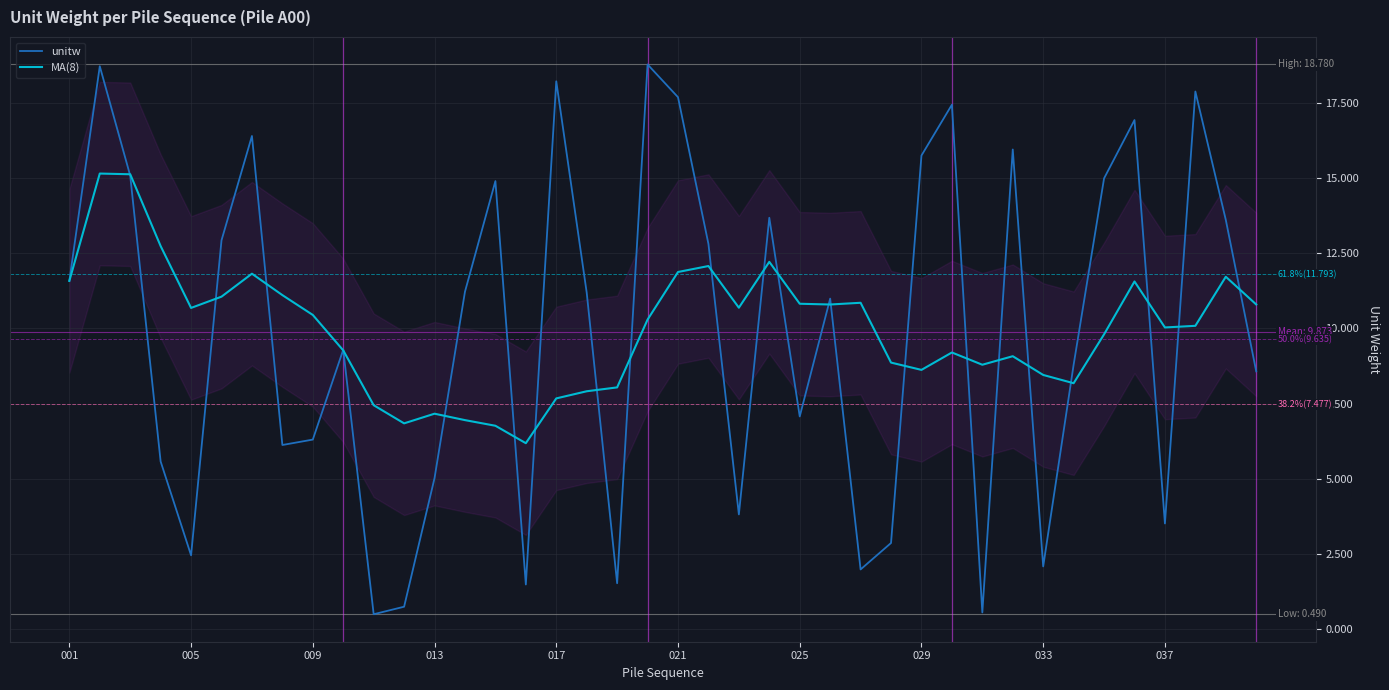

After their last crossing, which series has the higher values: unitw or MA(8)?

MA(8)